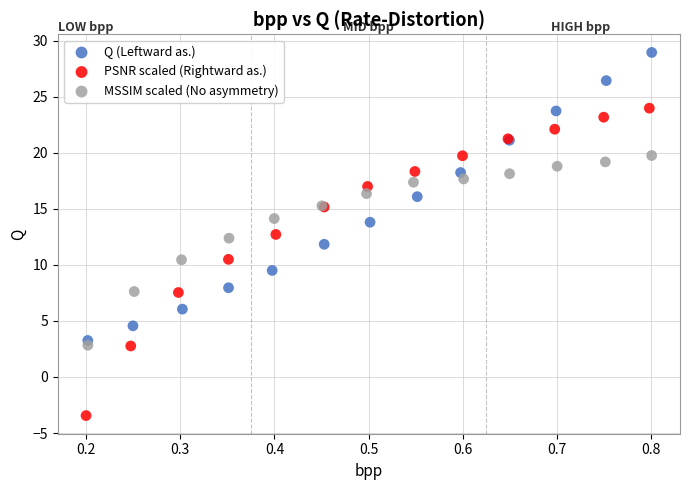

Which series has the widest spread of Y values?

PSNR scaled (Rightward as.)